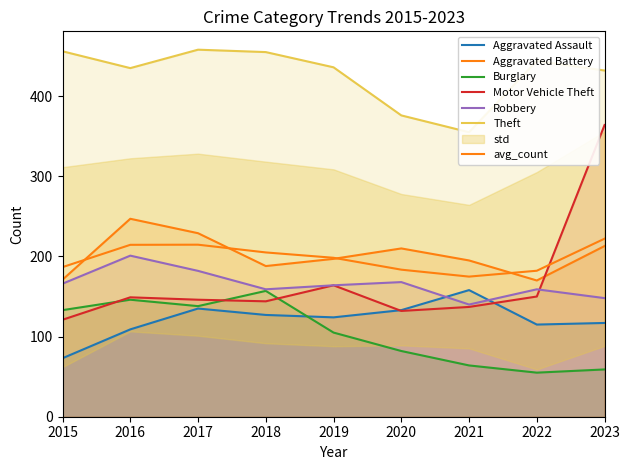

What value does the Aggravated Battery series have at 2023, to the nearest 5?

215